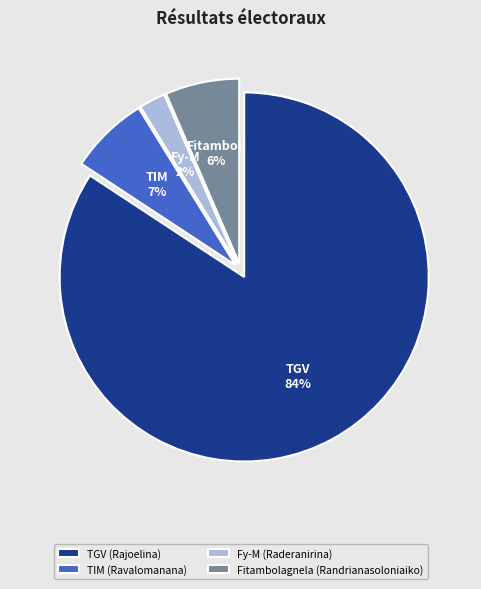

Is TGV (Rajoelina) the majority of the pie?

Yes